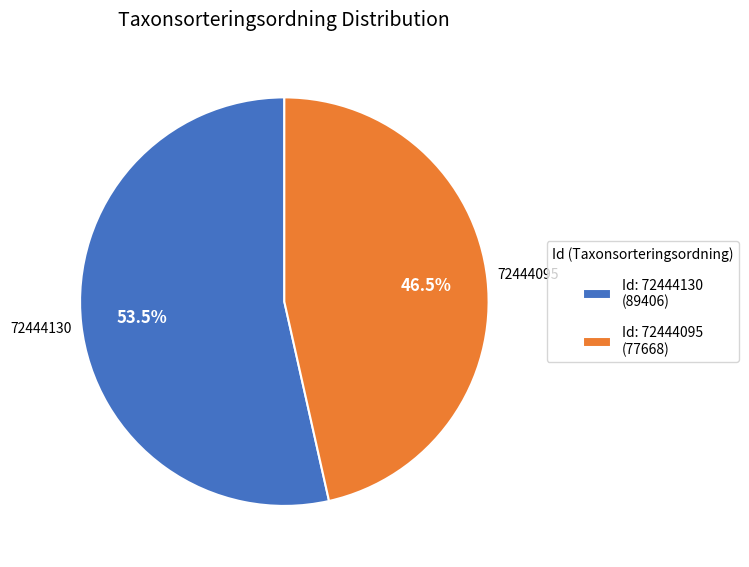

What is the largest slice in the pie chart?

72444130